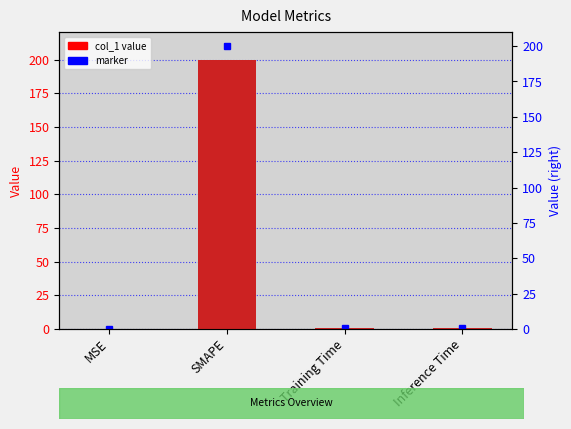

How many data points does each series have?

4